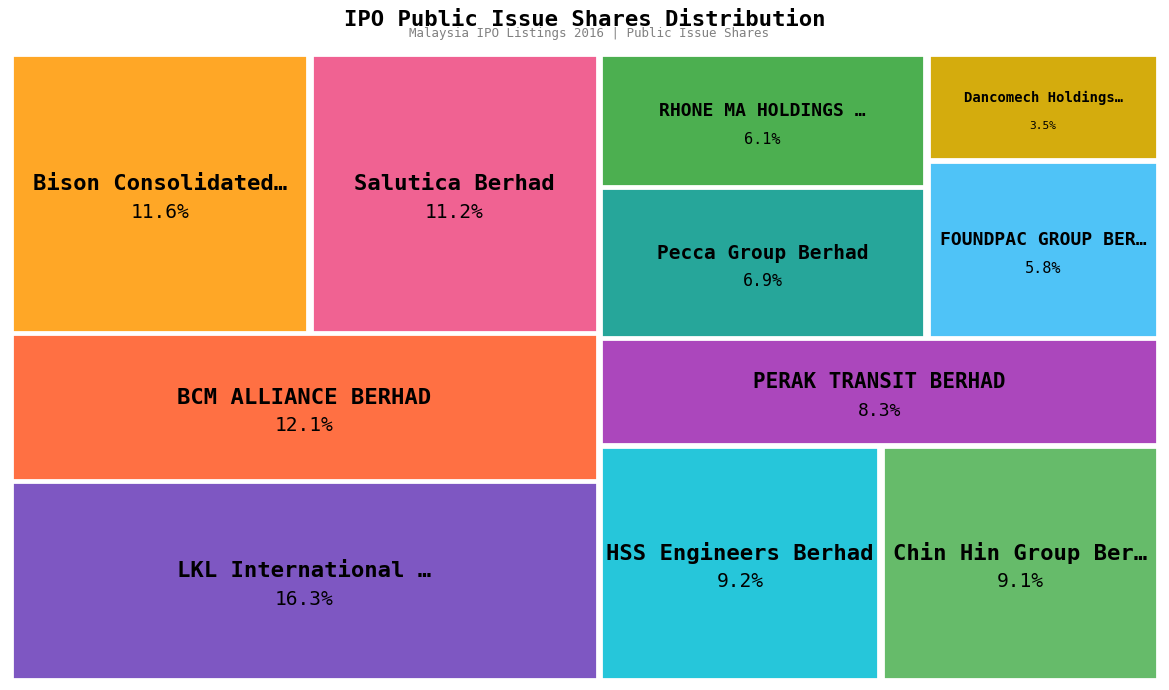

To the nearest percent, what percentage of the pie is Dancomech Holdings Berhad?

3%